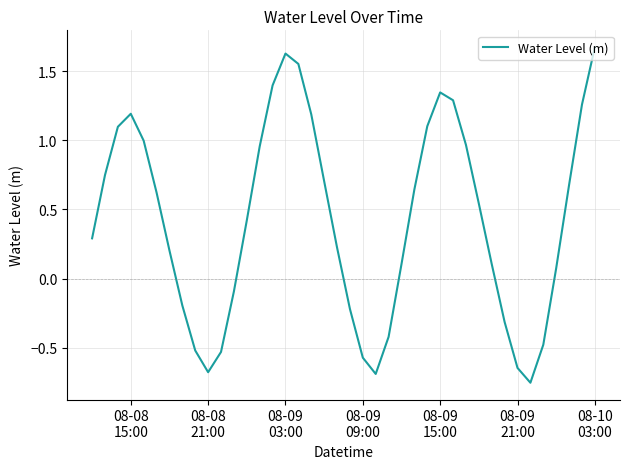

How many lines are shown in the chart?

1